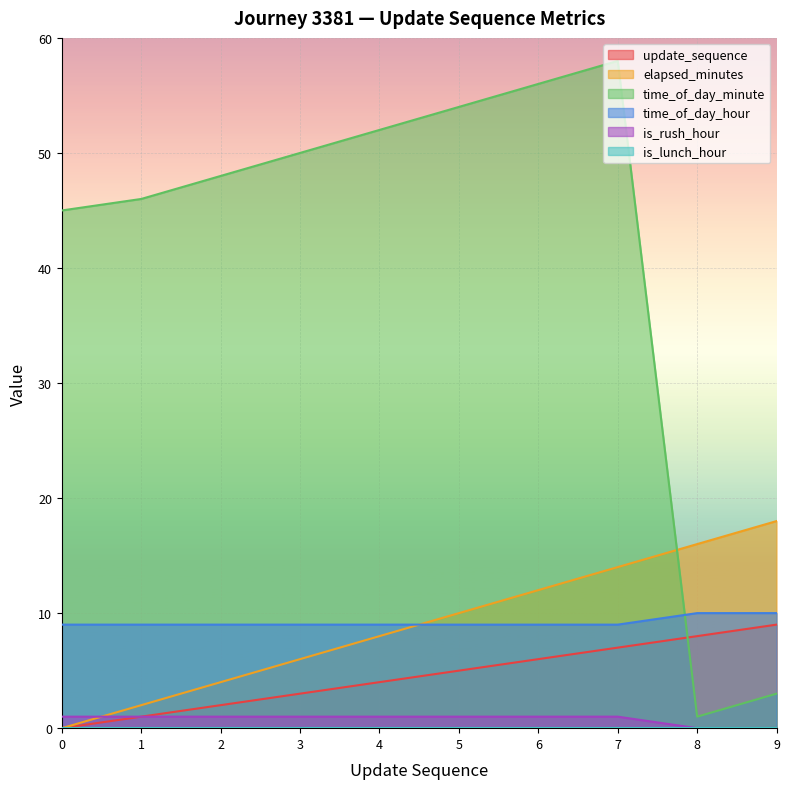

Which series ends up on top after the final intersection of time_of_day_hour and elapsed_minutes?

elapsed_minutes